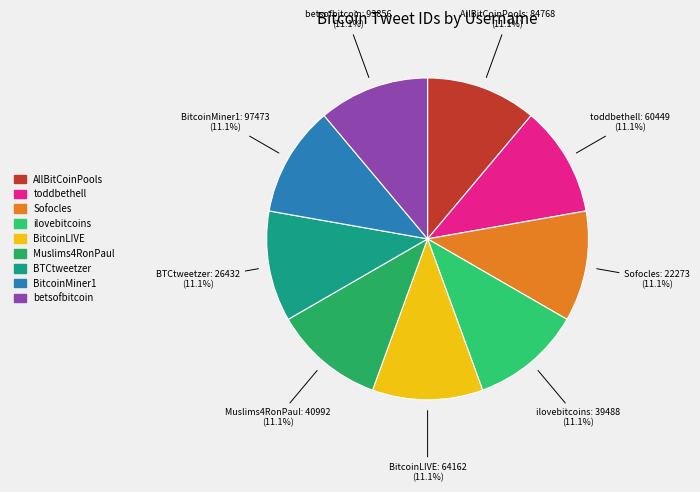

True or false: BitcoinLIVE accounts for 11% of the total.

True